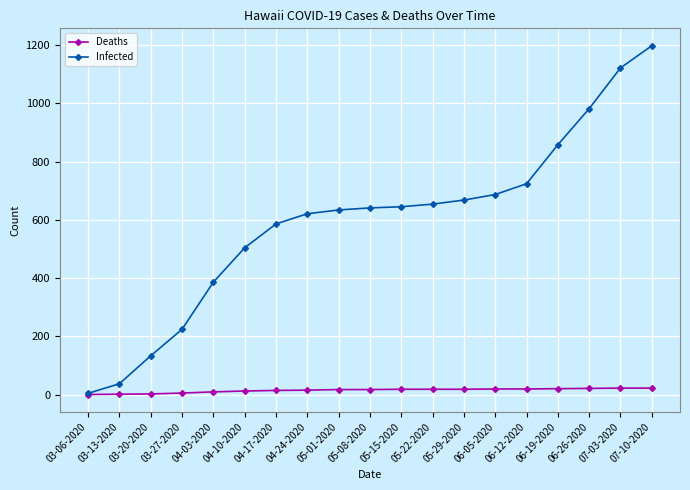

What value does the Deaths series have at 04-24-2020?

15